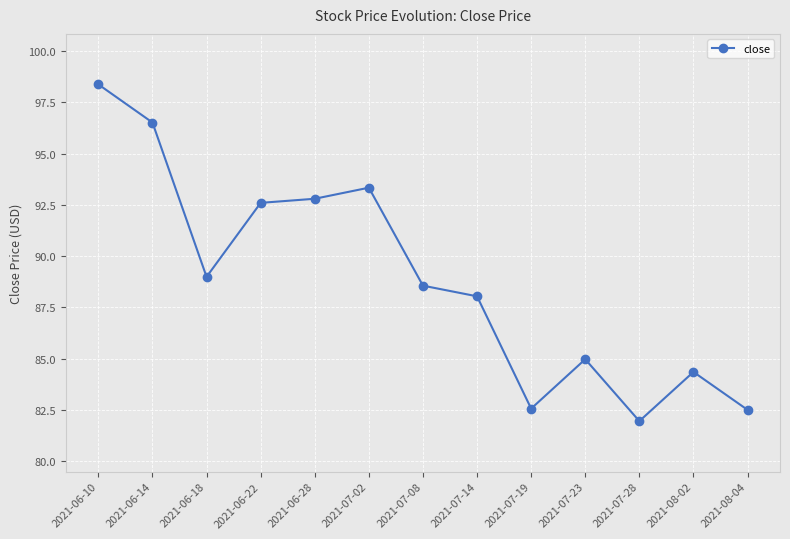

At which category does the data reach its first local valley?

2021-06-18